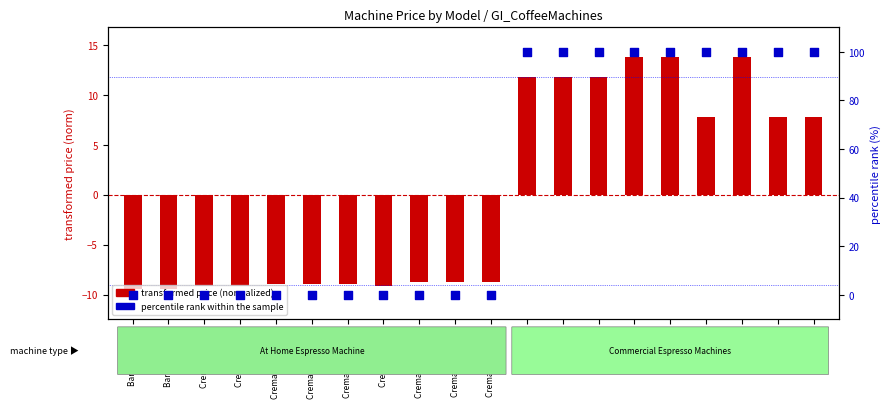

At which category is the sum across all series the highest?

A-200 (B)